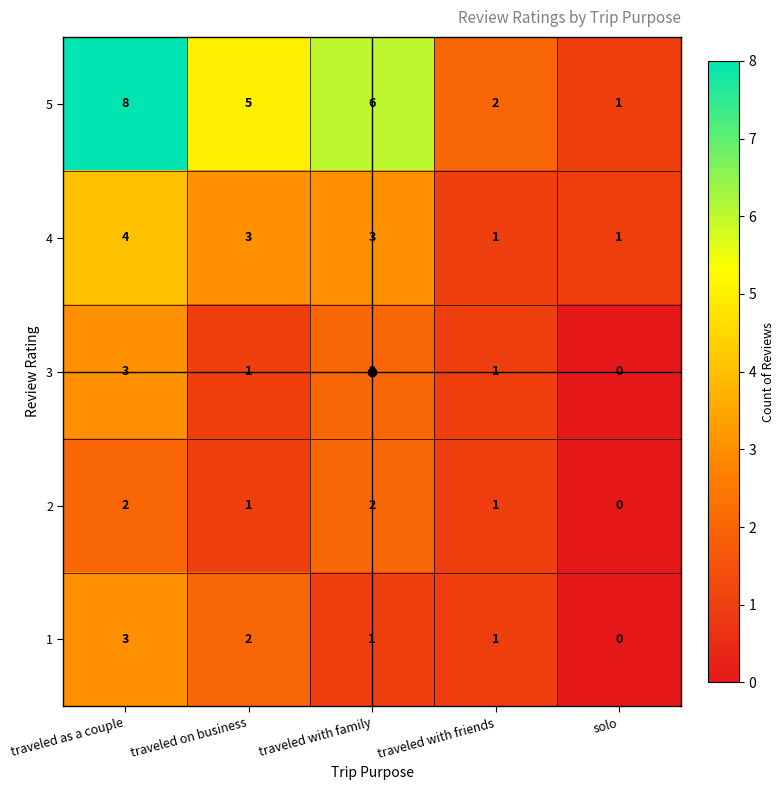

Which category has the highest value across all series?

traveled as a couple